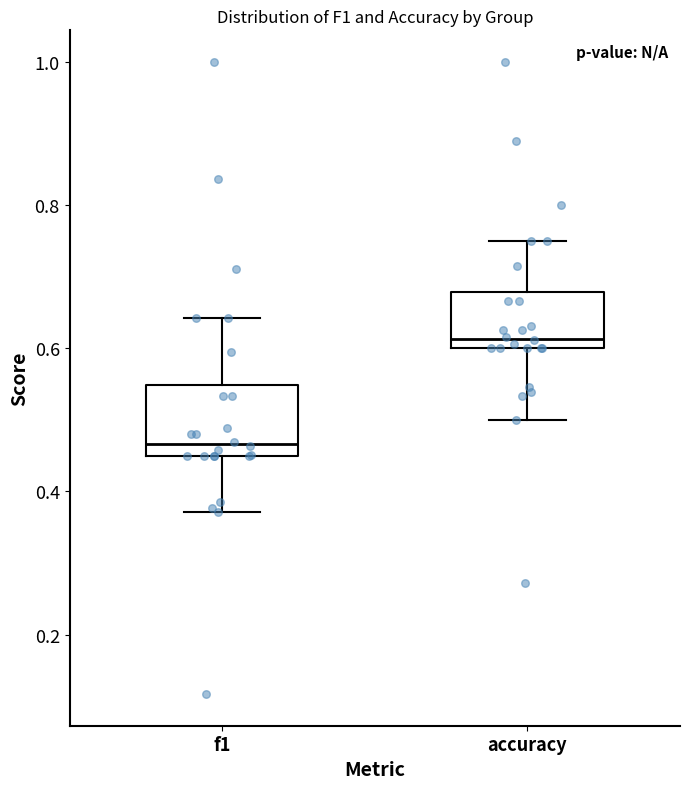

Reading left to right, read every box against the y-axis: the position of its median line, the range the box covers, and the ends of its whiskers. The values are not printed on the chart, so give them approximately, as read against the axis.

f1: median 0.46 (just above the box's lower edge), box 0.46 to 0.54, whiskers 0.38 to 0.64
accuracy: median 0.62, box 0.60 to 0.68, whiskers 0.50 to 0.76